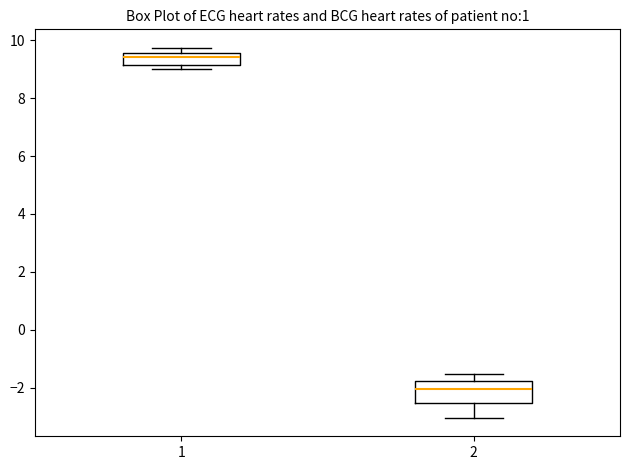

Which box has the lowest median line?

2